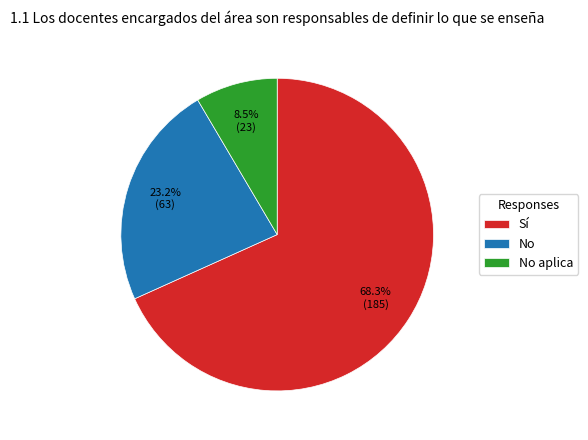

How many slices are in this pie chart?

3